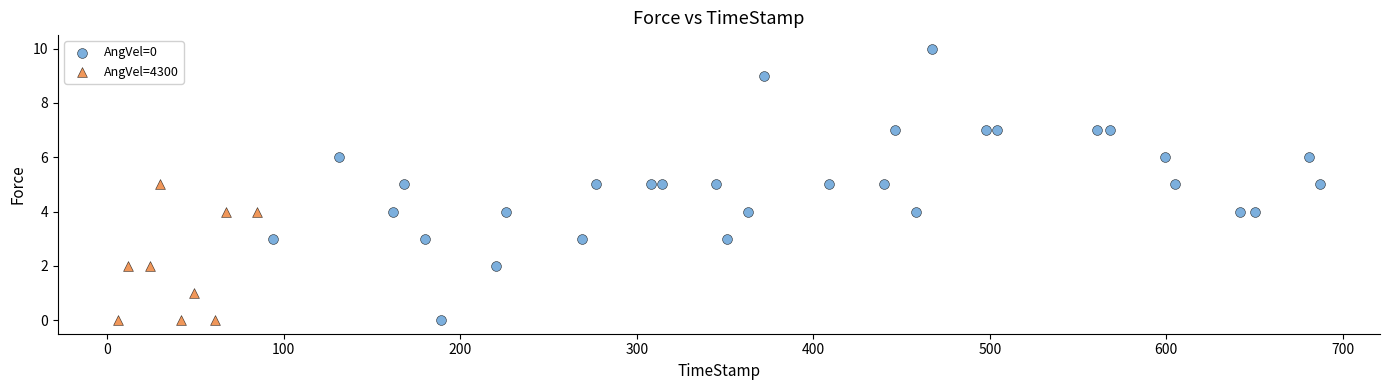

Which series contains the highest Y value?

AngVel=0